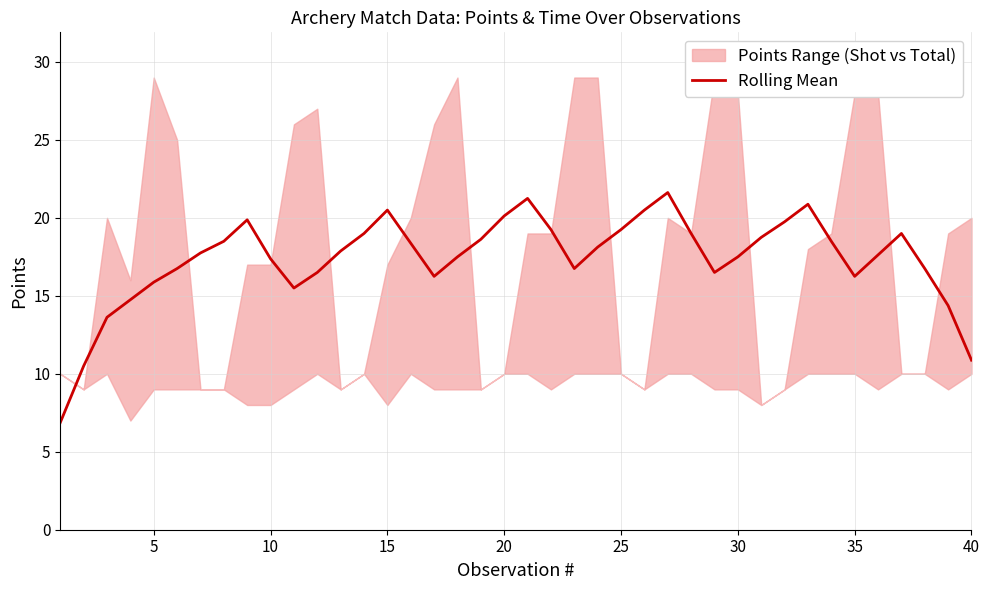

What is the minimum value for Rolling Mean?

6.9